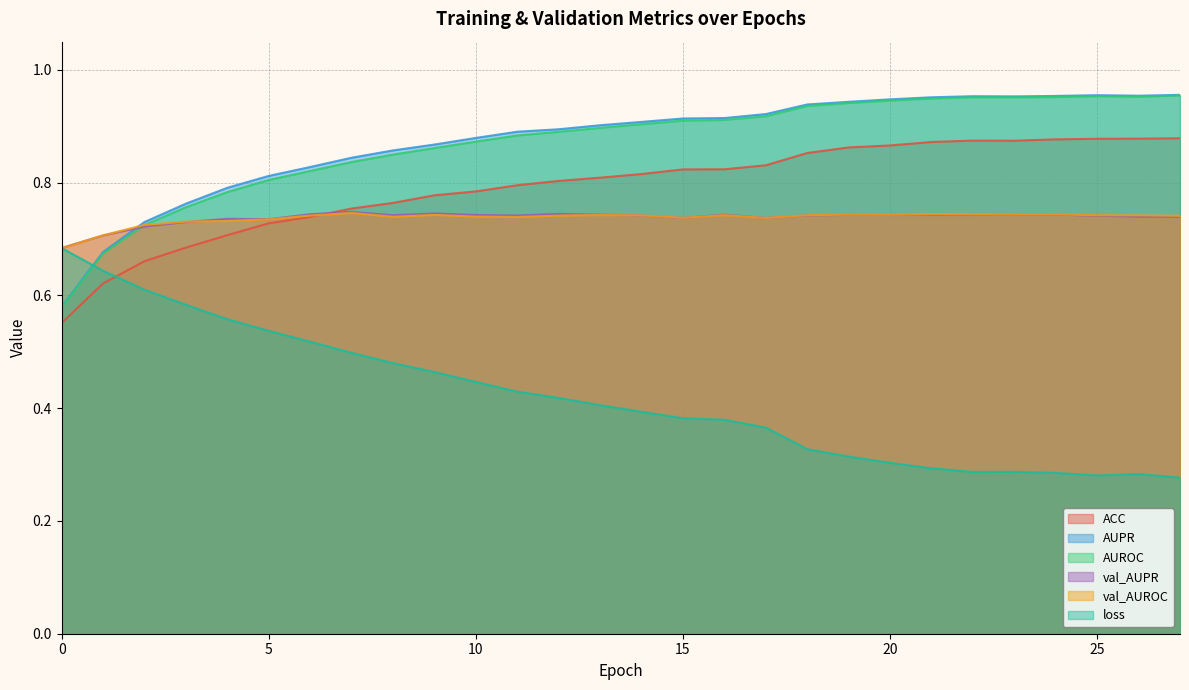

What is the approximate value of AUROC at 0?

0.6